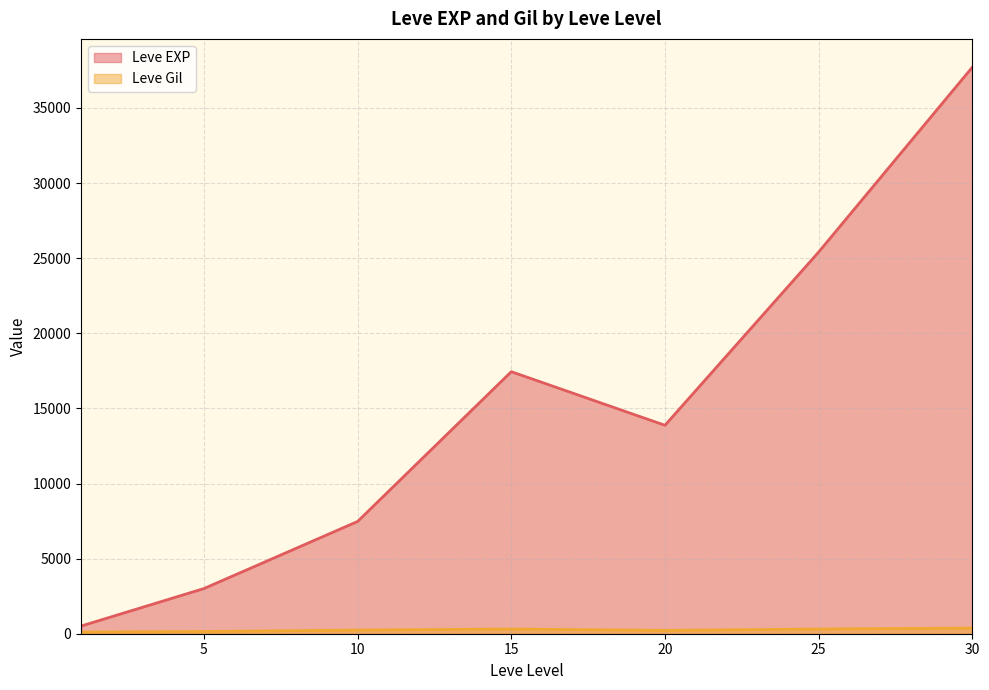

How many lines are shown in the chart?

2